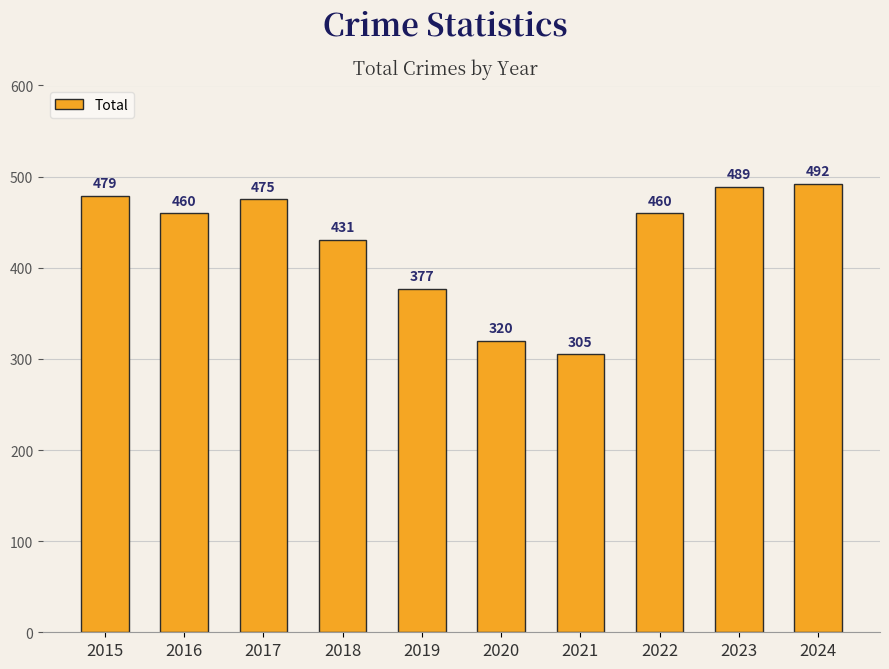

Between 2022 and 2024, which is larger?

2024